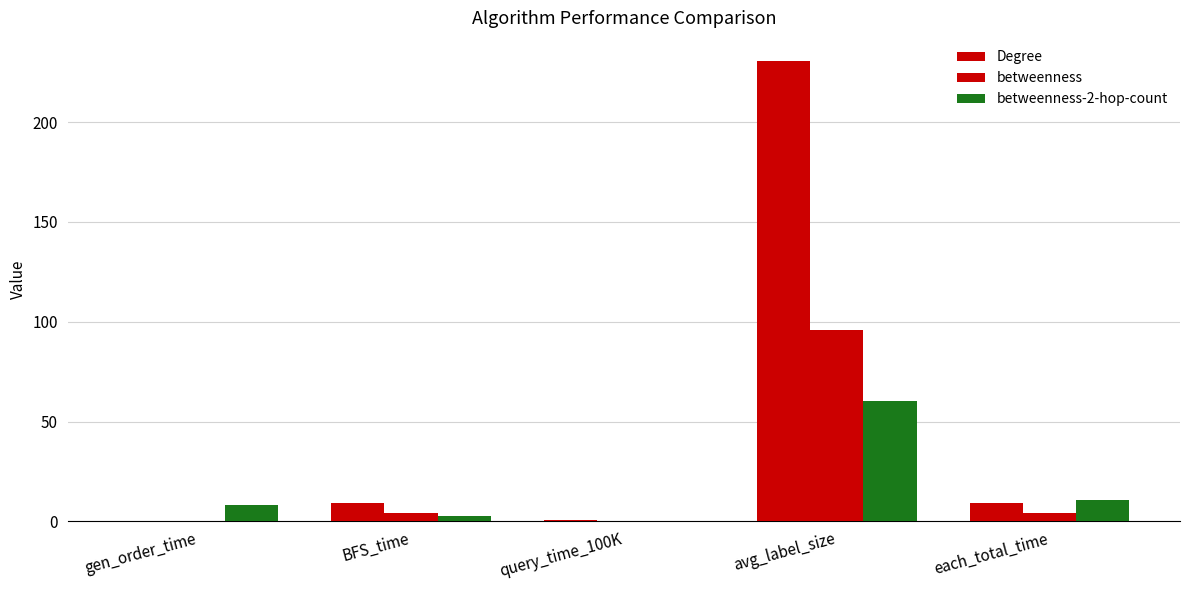

Which category has the highest value across all series?

avg_label_size